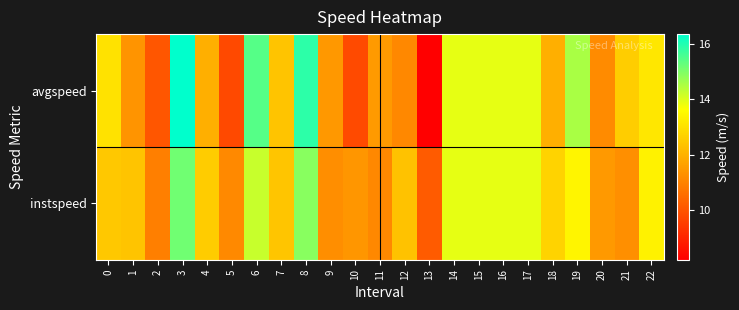

Reading right to left, transcribe all the data shown in this chart.

instspeed: 22=13.4	21=11.3	20=11.5	19=13.4	18=12.7	17=13.9	16=13.9	15=13.9	14=13.9	13=10.2	12=12.4	11=11.1	10=11.4	9=11.2	8=14.9	7=12.4	6=14.2	5=11.1	4=12.6	3=15.1	2=10.9	1=12.4	0=12.5
avgspeed: 22=13.1	21=12.6	20=11.2	19=14.5	18=11.9	17=13.9	16=13.9	15=13.9	14=13.9	13=8.2	12=11.1	11=11.5	10=9.8	9=11.5	8=15.9	7=12.4	6=15.4	5=9.8	4=11.9	3=16.3	2=10.1	1=11.4	0=13.0